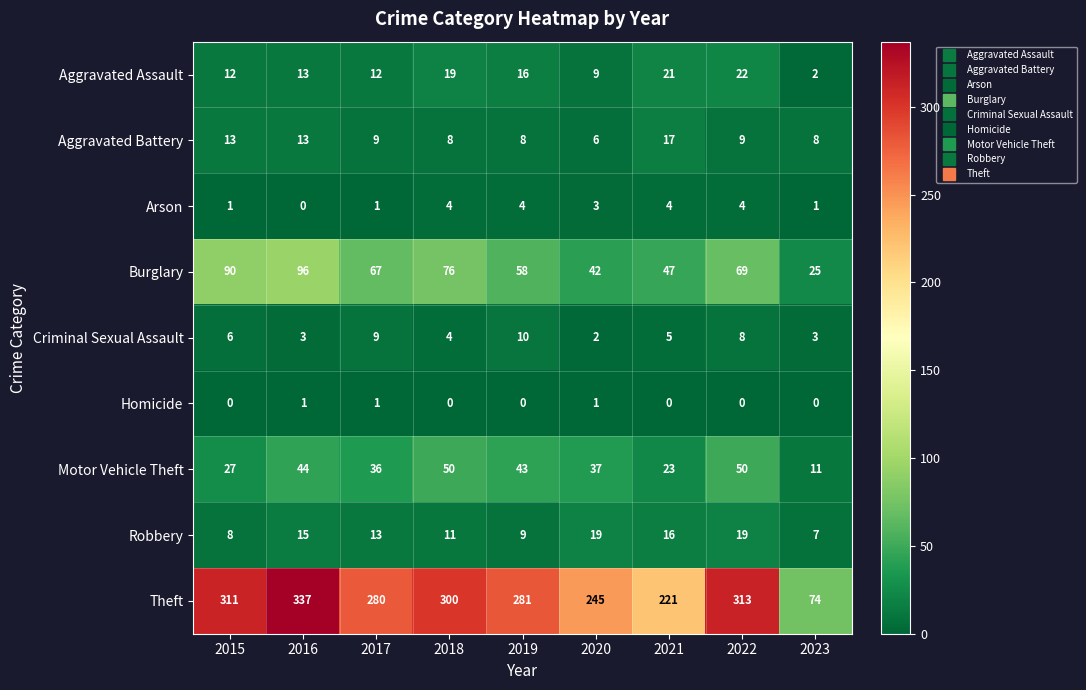

Between 2019 and 2020, which series saw the biggest shift?

Theft